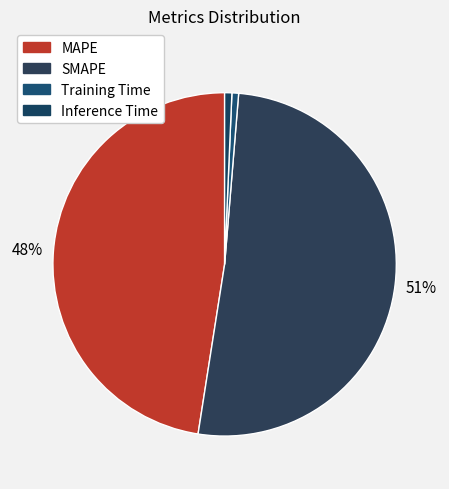

True or false: SMAPE accounts for 51% of the total.

True